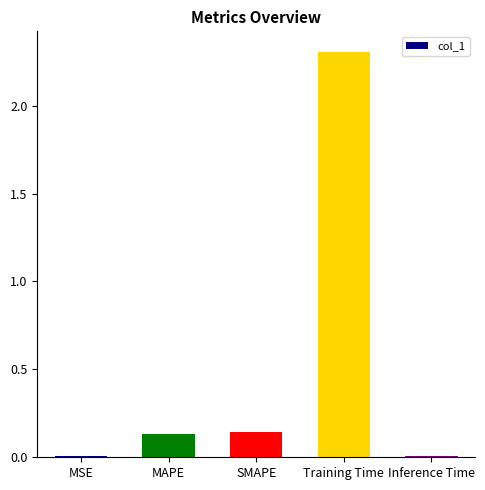

The chart shows a value of 1.1 at Training Time. True or false?

False